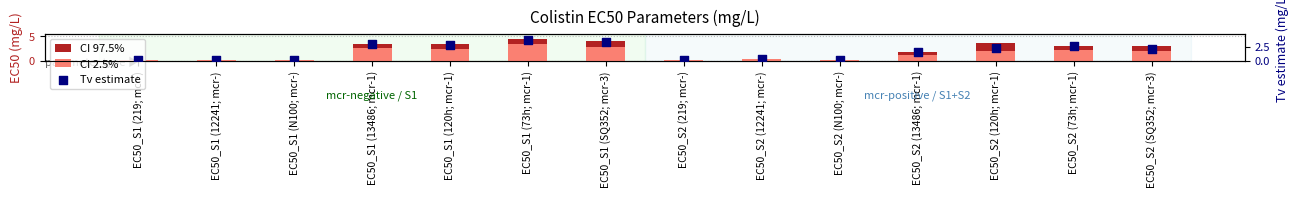

Which series contains the lowest Y value?

CI 2.5%